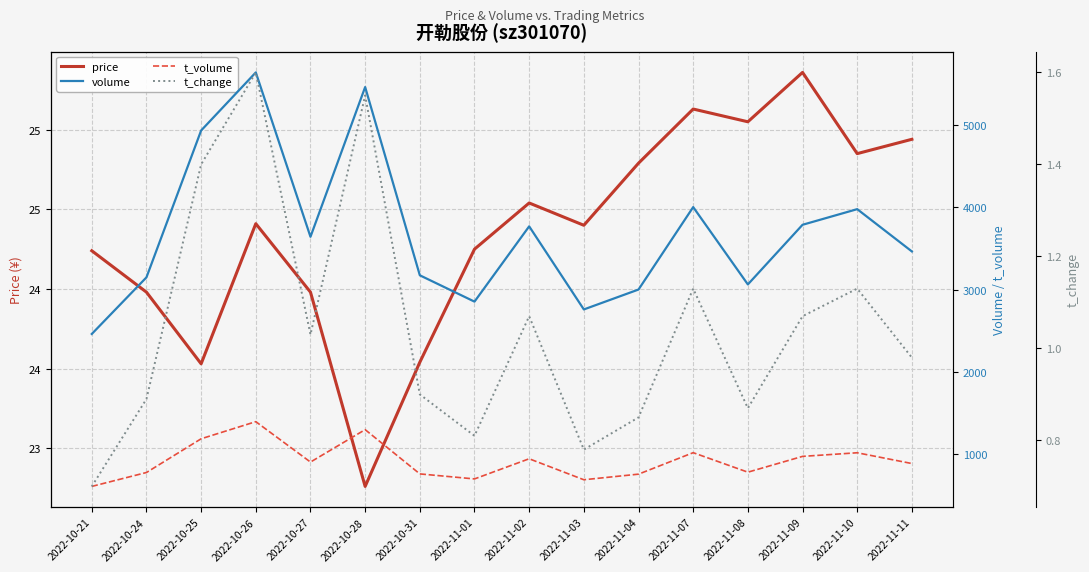

What is the sum of all price values?

397.8